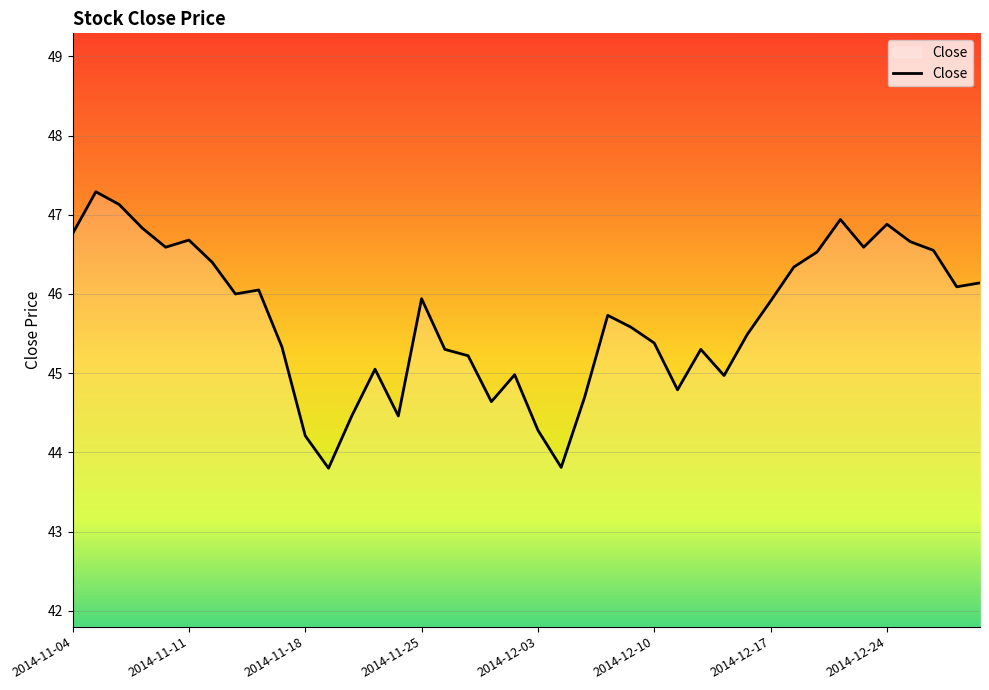

What is the maximum value shown in the chart?

47.3